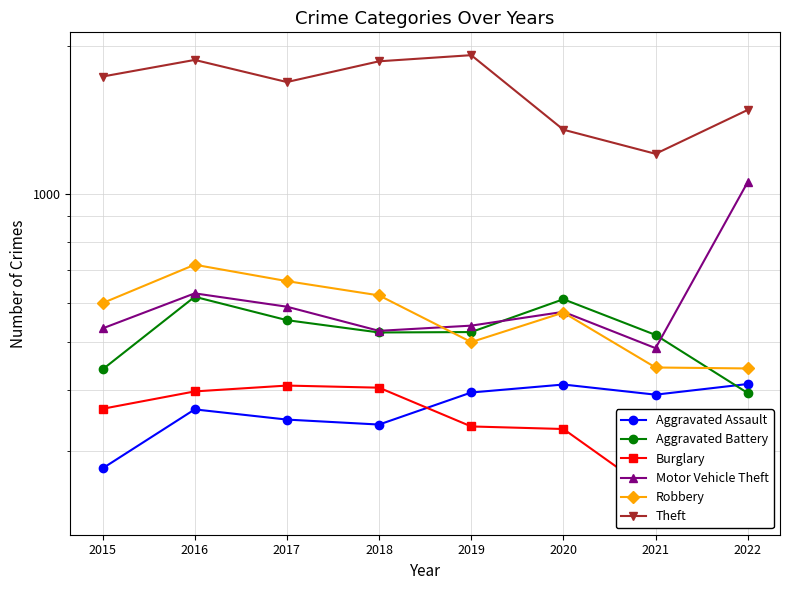

What are all the series names shown in the legend?

Aggravated Assault, Aggravated Battery, Burglary, Motor Vehicle Theft, Robbery, Theft